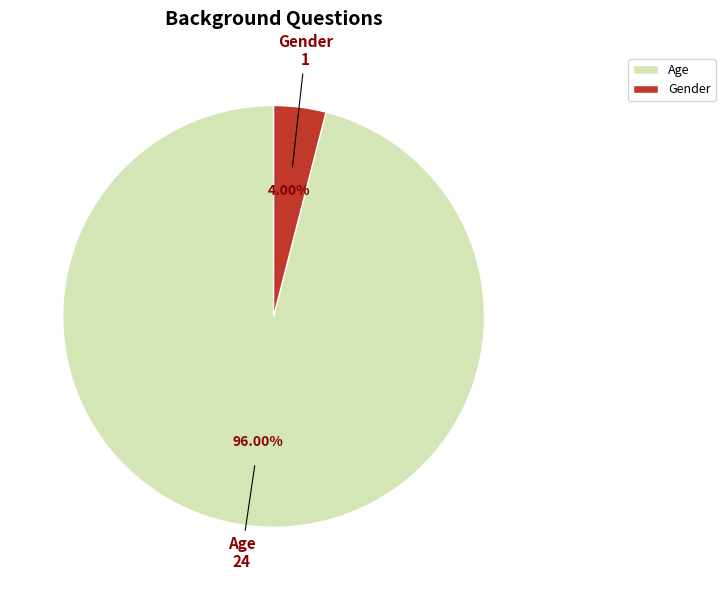

To the nearest percent, what portion does Age represent?

96%